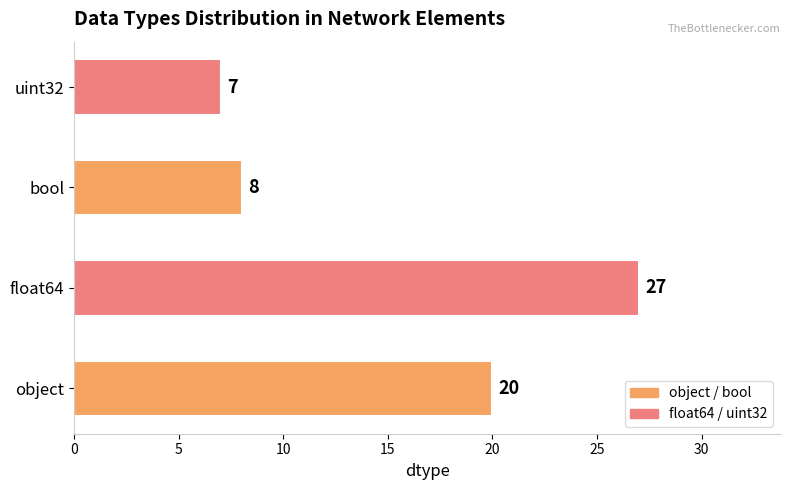

Reading bottom to top, transcribe all the data shown in this chart.

object=20	float64=27	bool=8	uint32=7